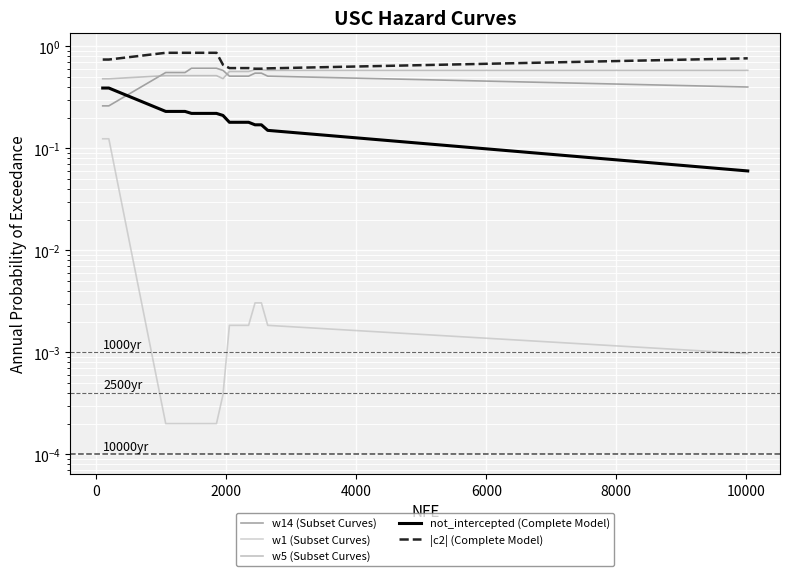

Which series has the largest range (max minus min)?

w14 (Subset Curves)